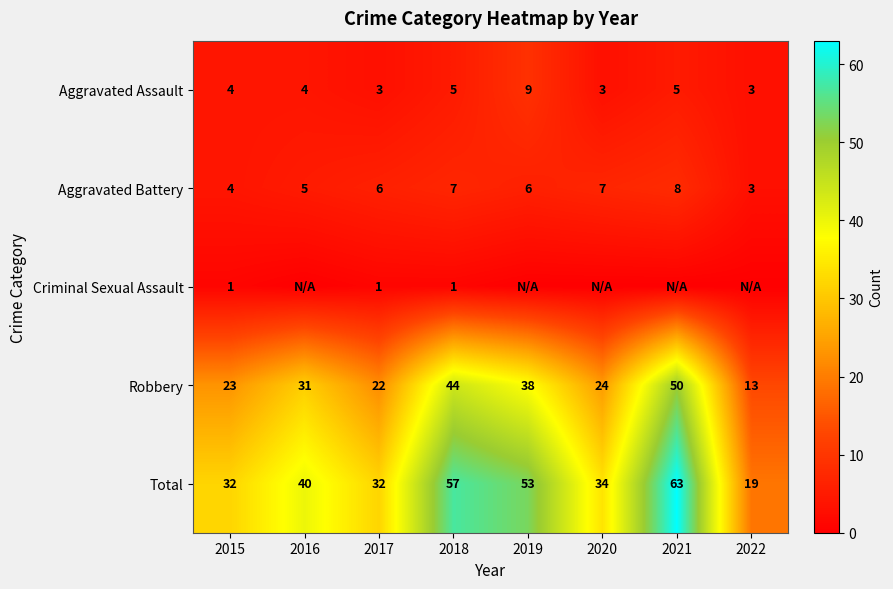

Rank the series at 2018 from lowest to highest value.

Criminal Sexual Assault, Aggravated Assault, Aggravated Battery, Robbery, Total